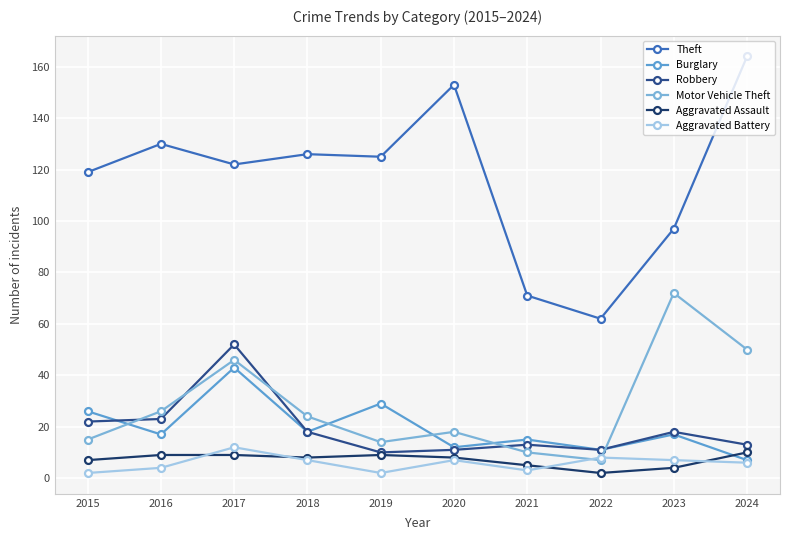

Is it true that Robbery equals 7 at 2023?

False